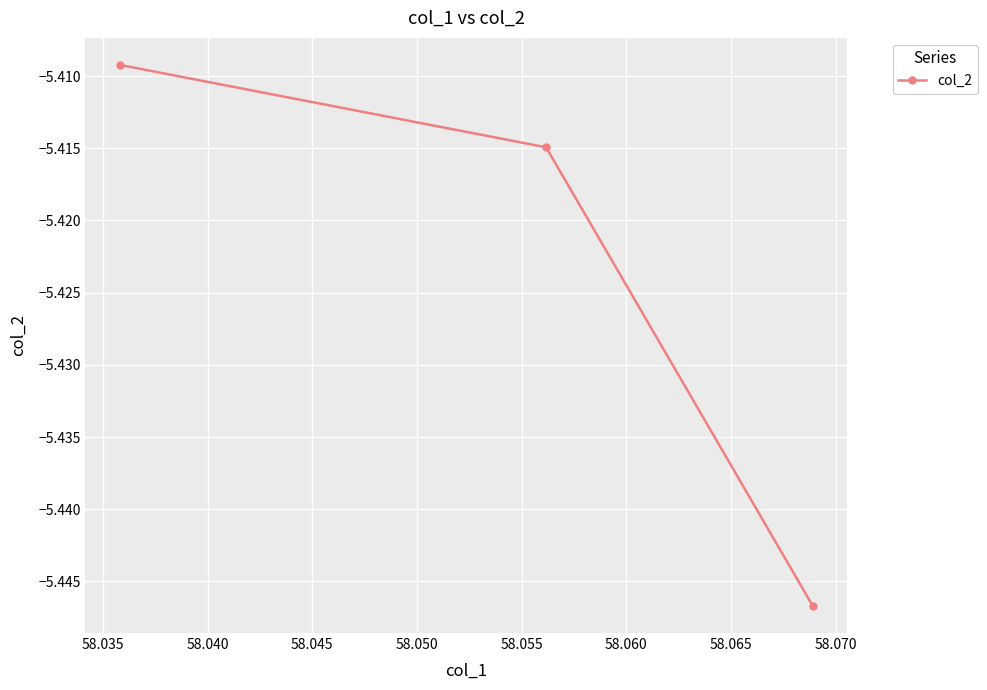

What is the sum of all values?

-16.3